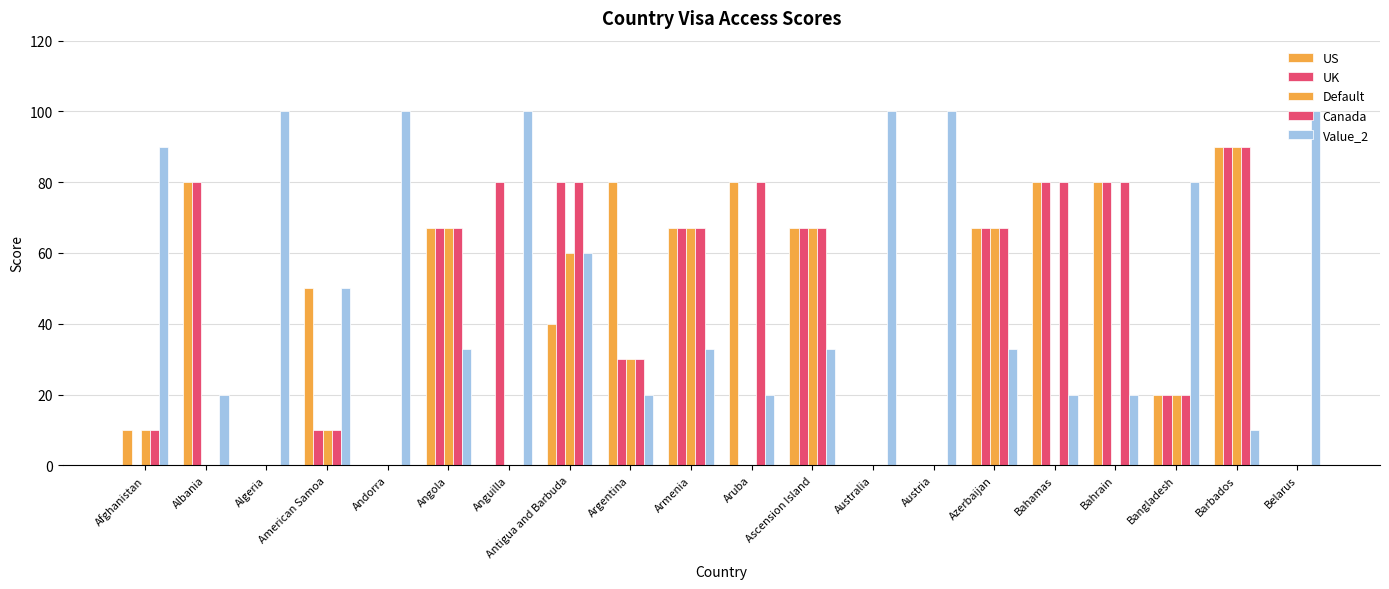

At which label does UK reach its peak?

Barbados